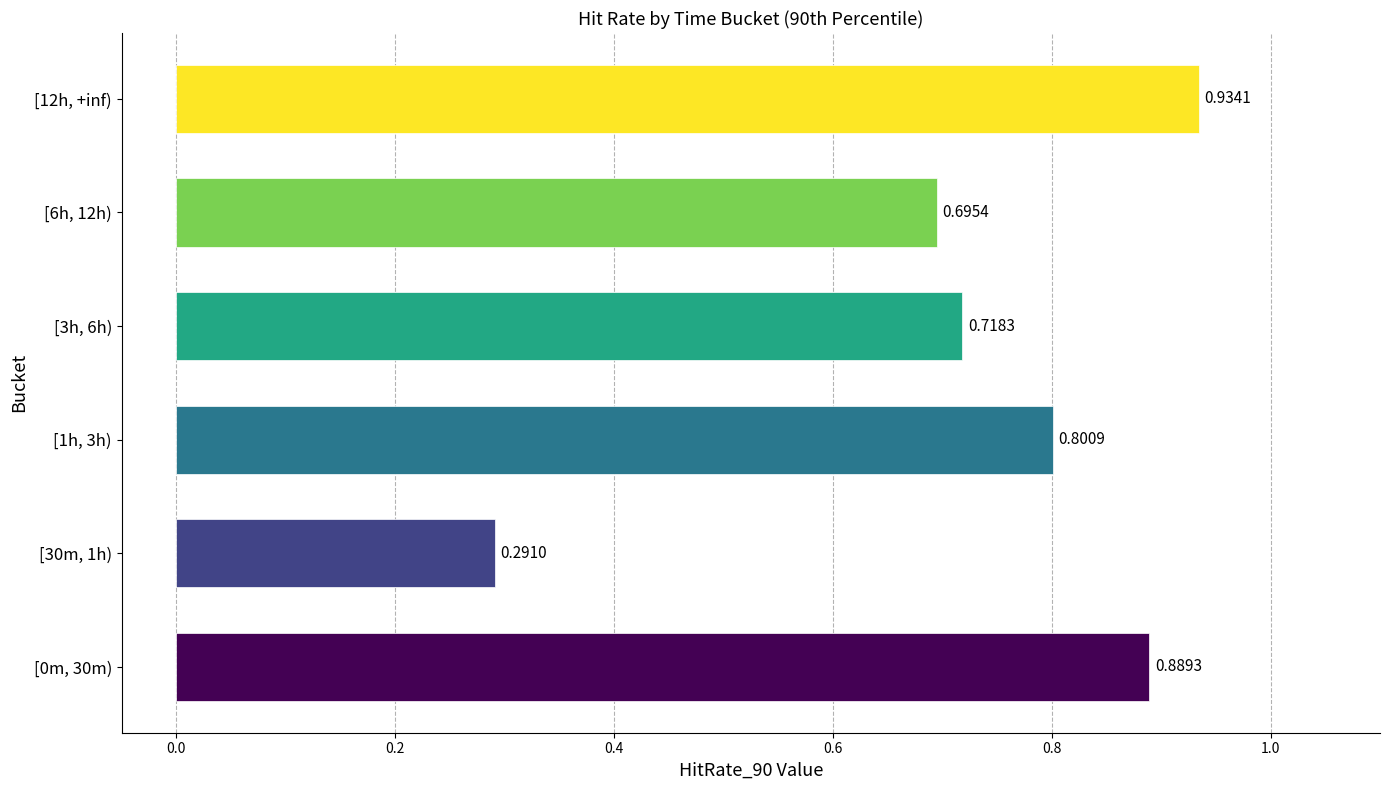

What is the difference between the maximum and minimum values?

0.6